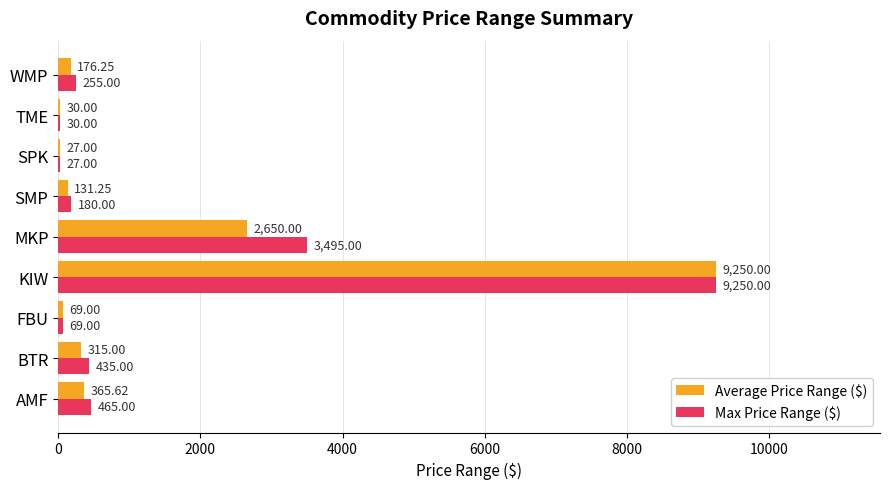

At which category is the sum across all series the highest?

KIW